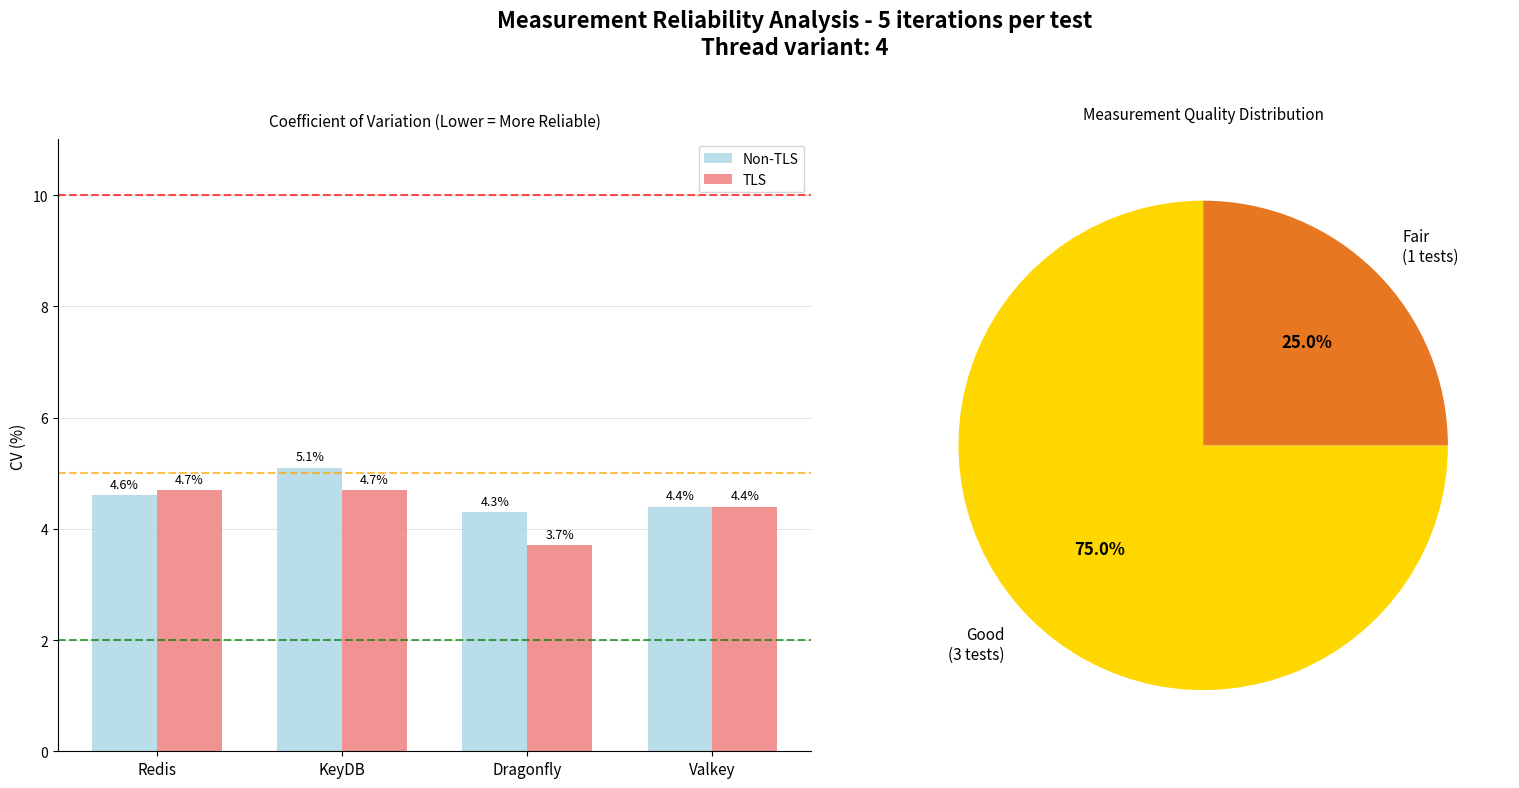

What is the label of the 4th bar from the right?

Redis